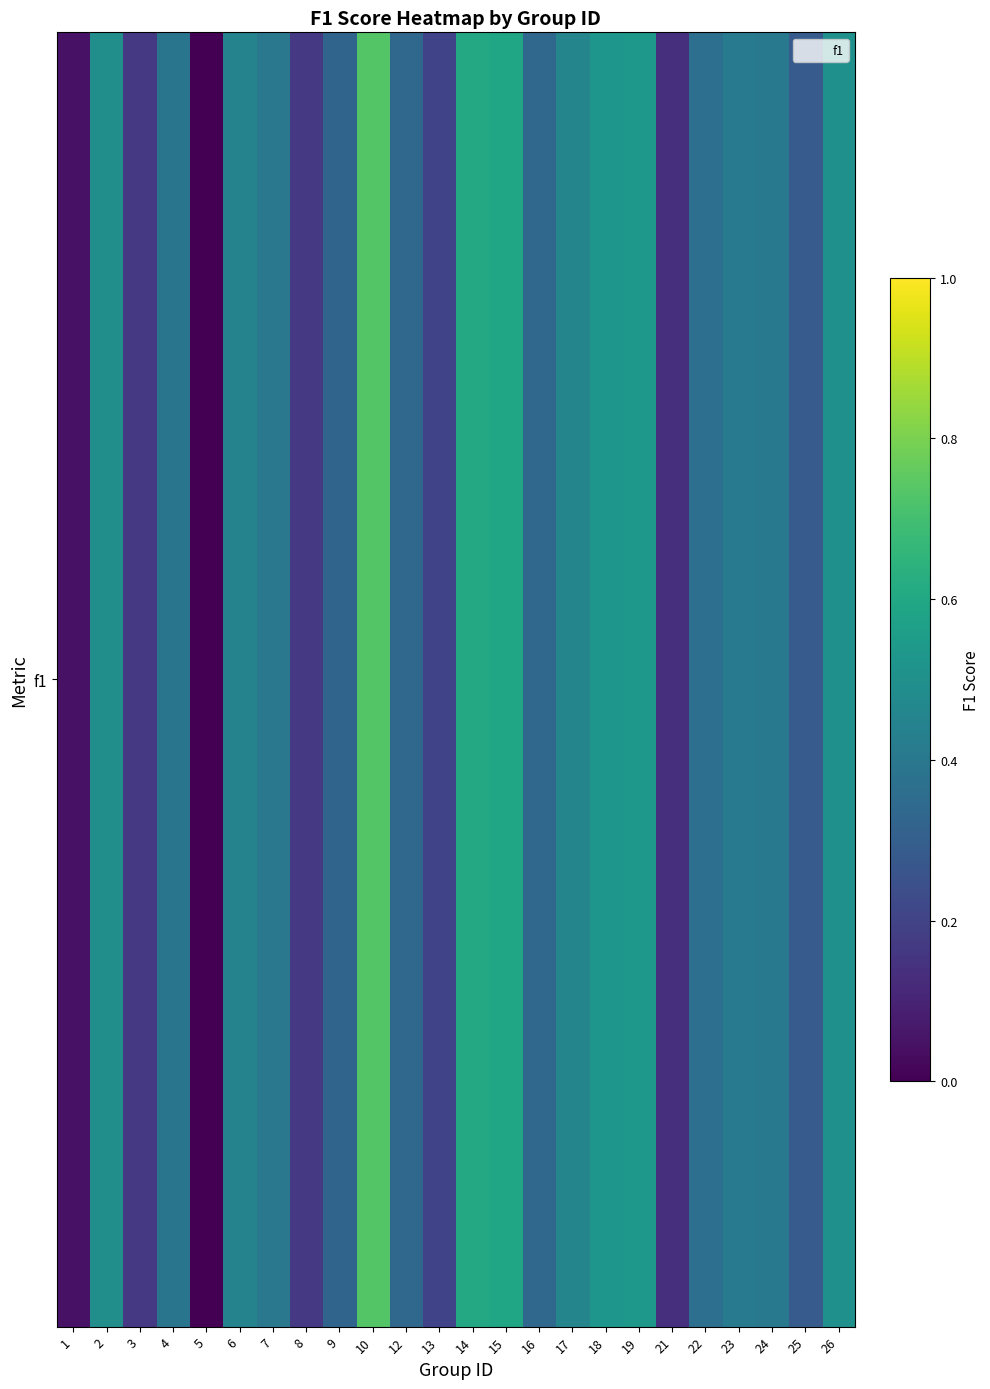

Reading left to right, extract all data points from this chart.

0.0	0.5	0.2	0.4	0.0	0.4	0.4	0.2	0.3	0.7	0.3	0.2	0.6	0.6	0.3	0.5	0.5	0.5	0.1	0.4	0.4	0.4	0.3	0.5